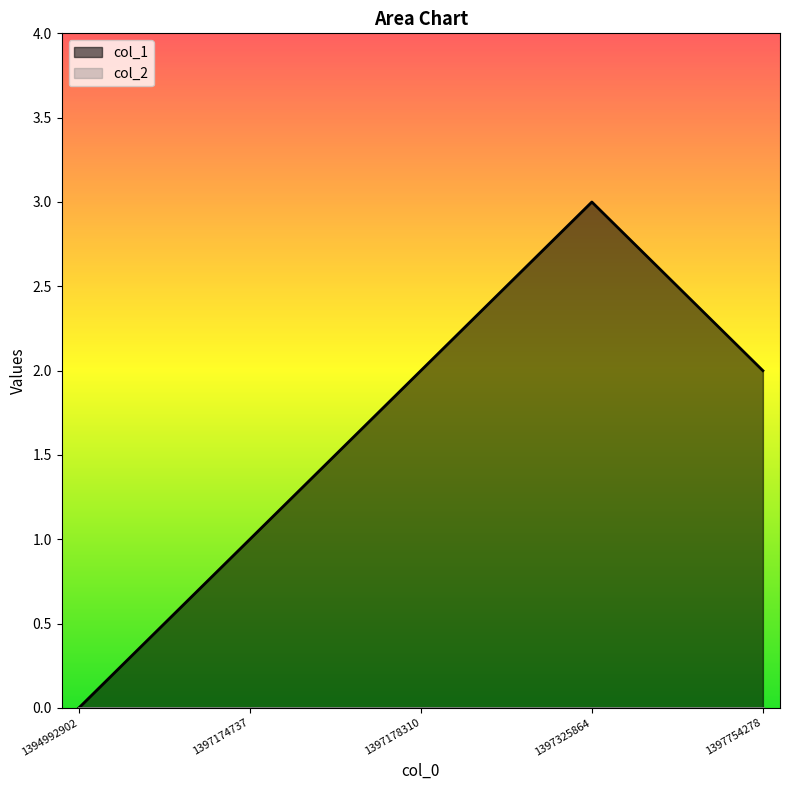

What is the sum of the values at 1397754278 and 1397325864?

5